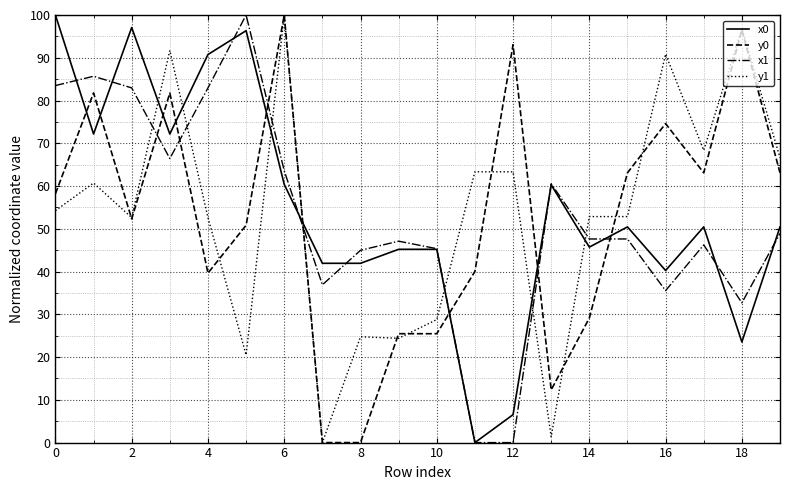

True or false: x1 and y1 cross at least once.

True